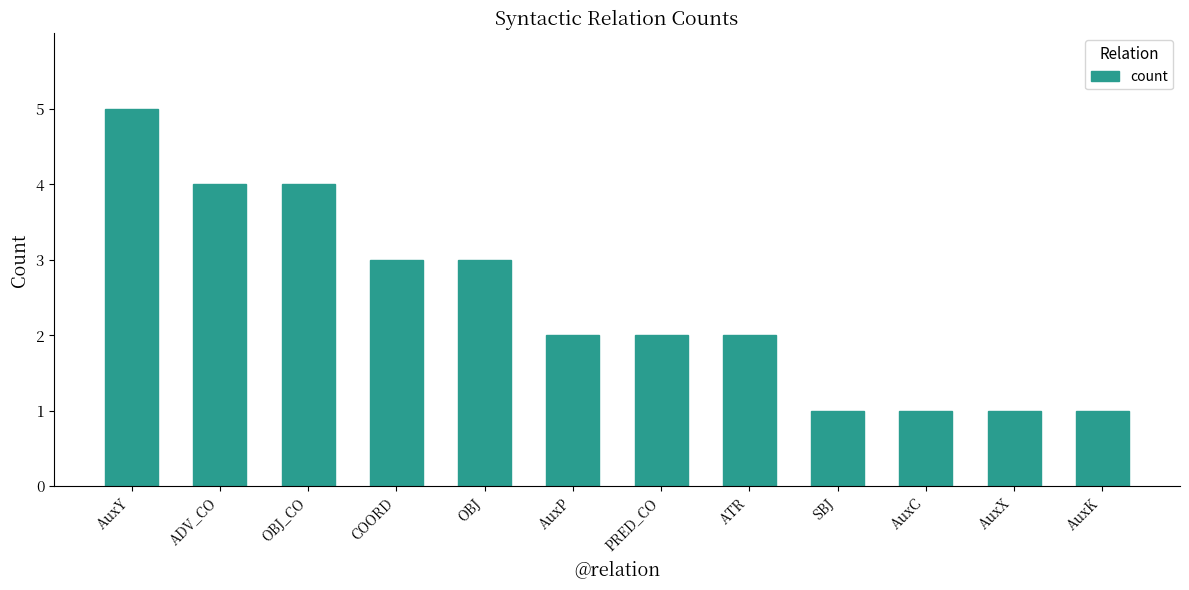

What is the change in value from AuxY to ATR?

-3